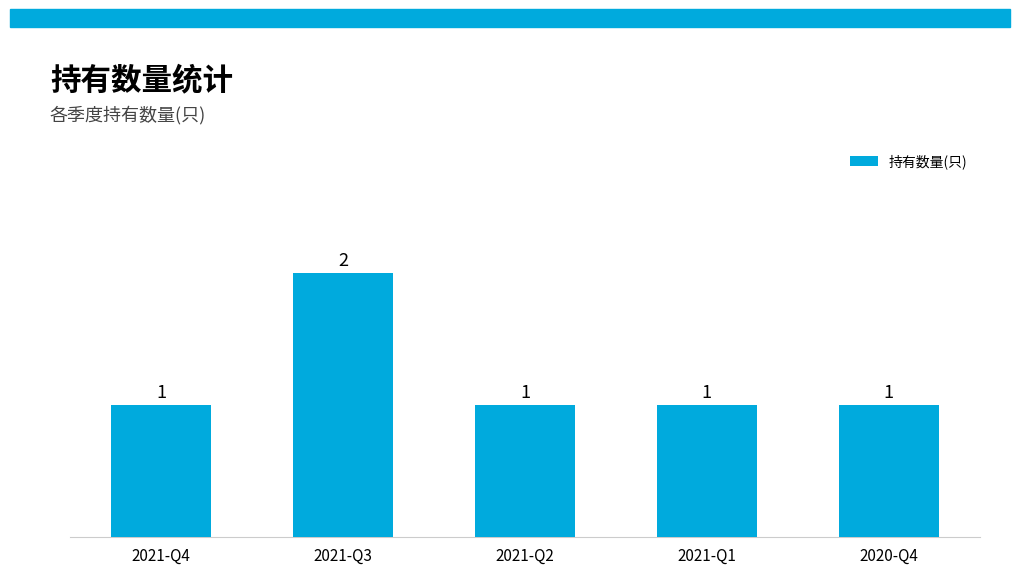

Reading left to right, what are all the values shown in this chart?

1	2	1	1	1